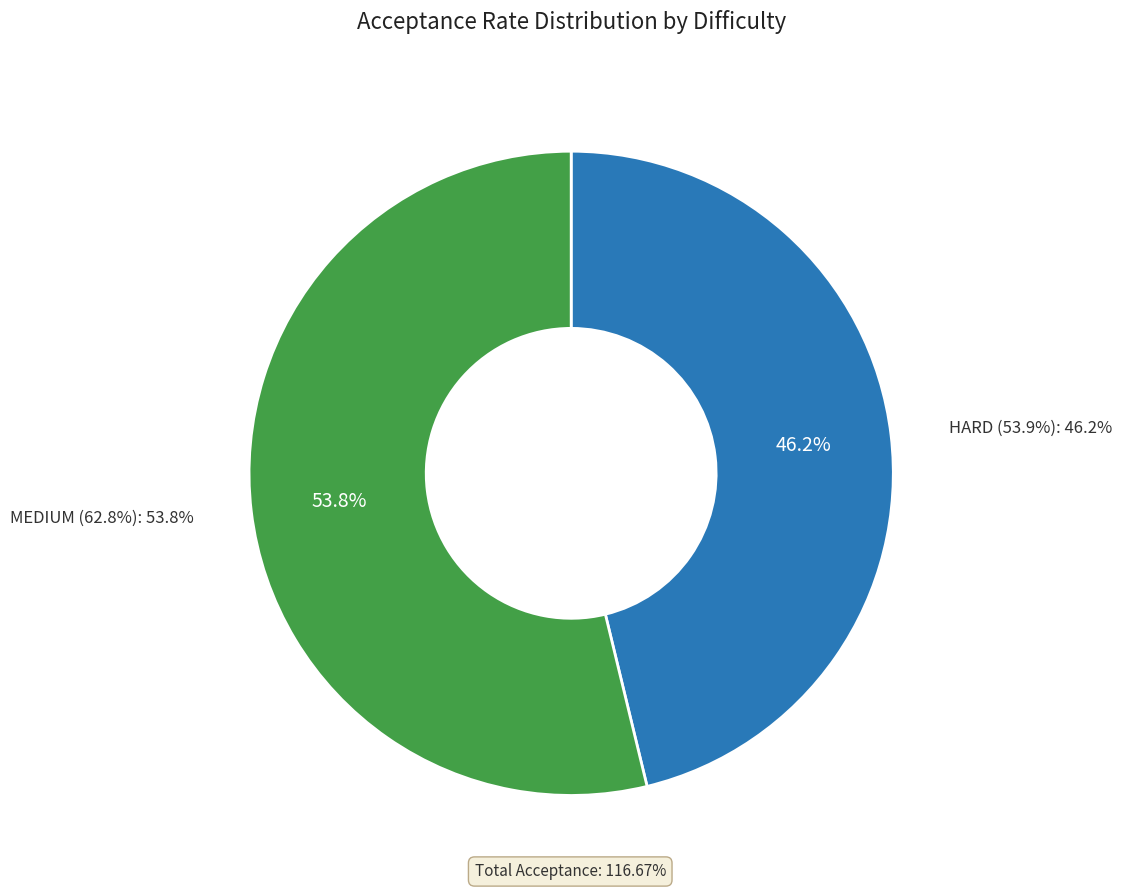

The HARD slice represents 33% of the pie. True or false?

False